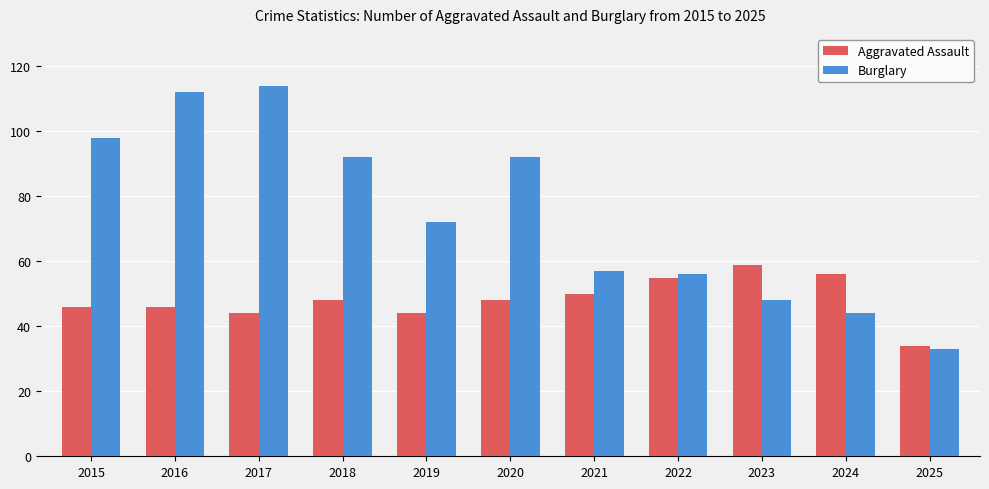

Read the Burglary value at 2021.

57